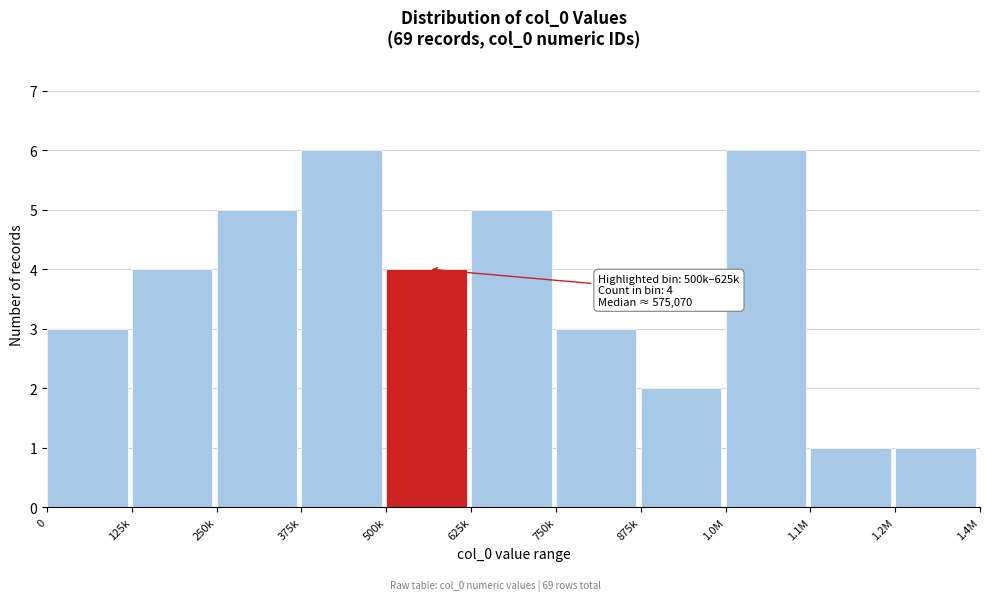

Reading right to left, what are all the values shown in this chart?

1.2M=1	1.1M=1	1.0M=6	875k=2	750k=3	625k=5	500k=4	375k=6	250k=5	125k=4	0=3